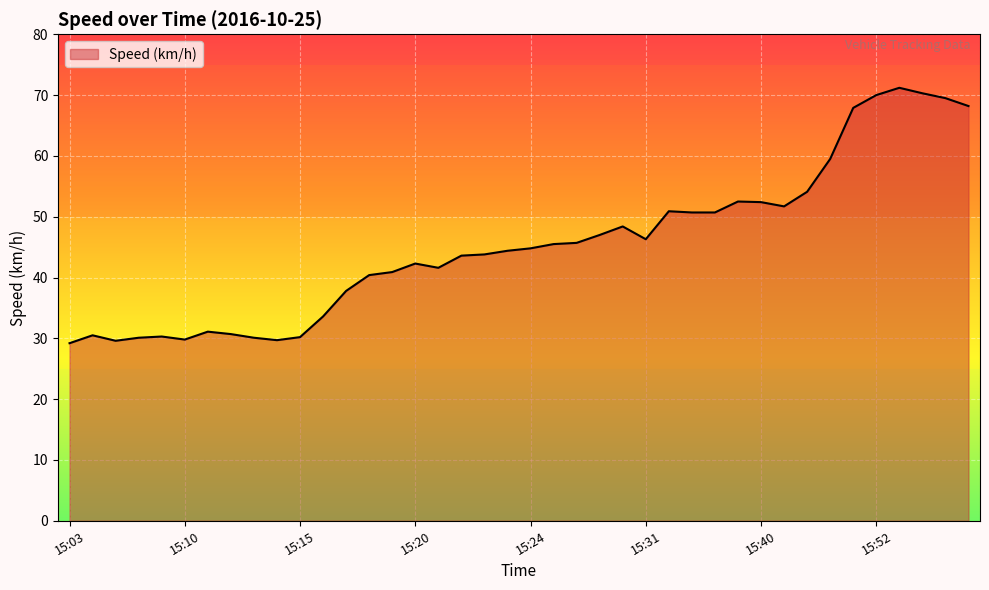

Does the chart display data point markers on the line(s)?

No